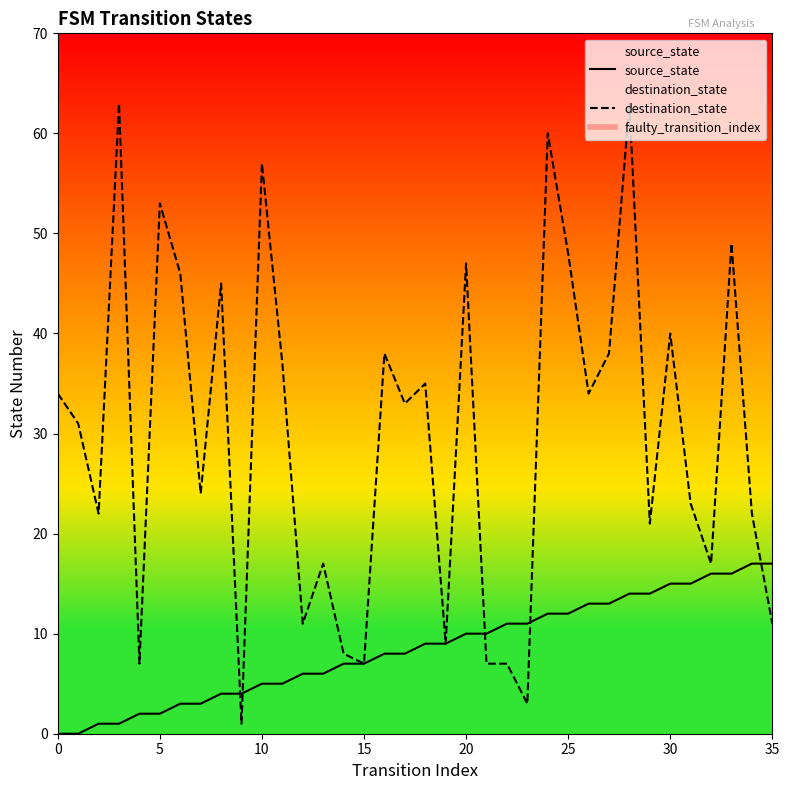

Between which two adjacent categories do source_state and destination_state first intersect?

8 and 9